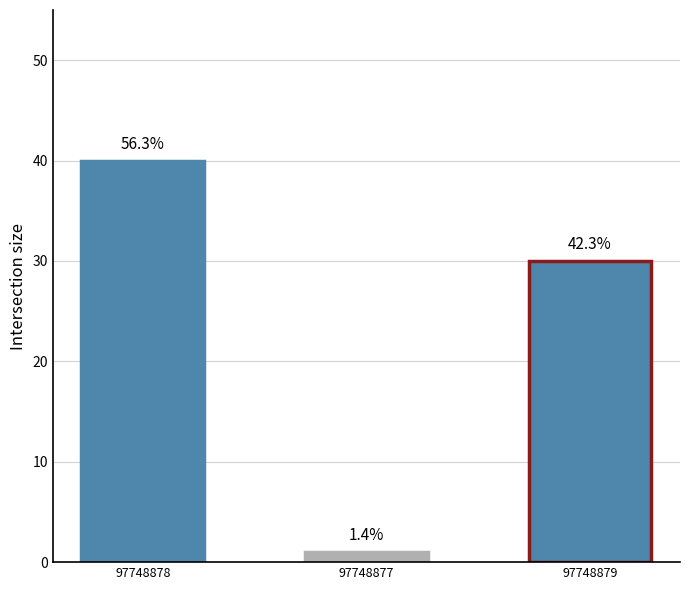

Does the chart contain any negative values?

No